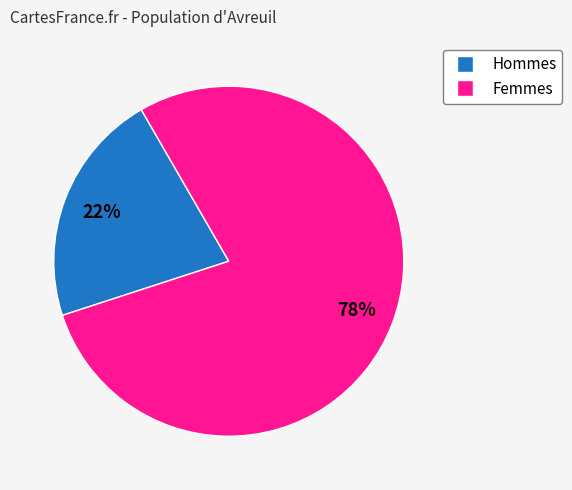

Is there a majority slice in this chart?

Yes